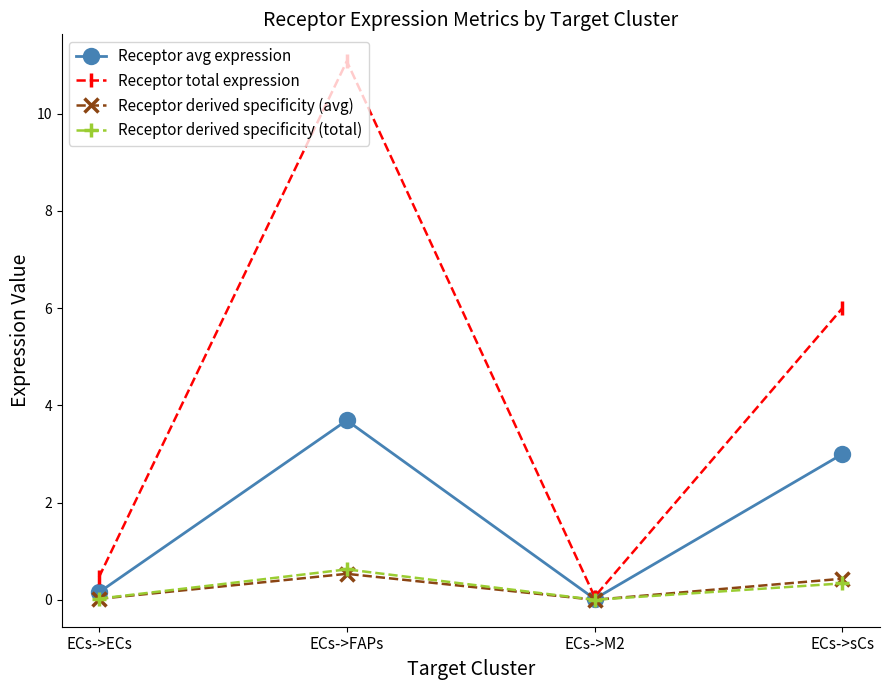

What is the sum of all Receptor avg expression values?

6.9